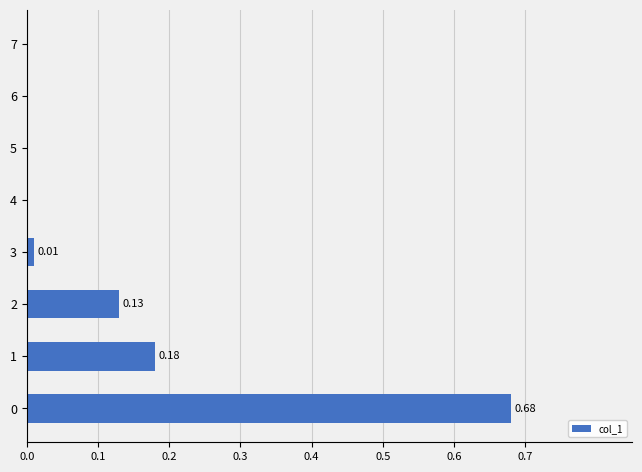

How many positive values are there?

4